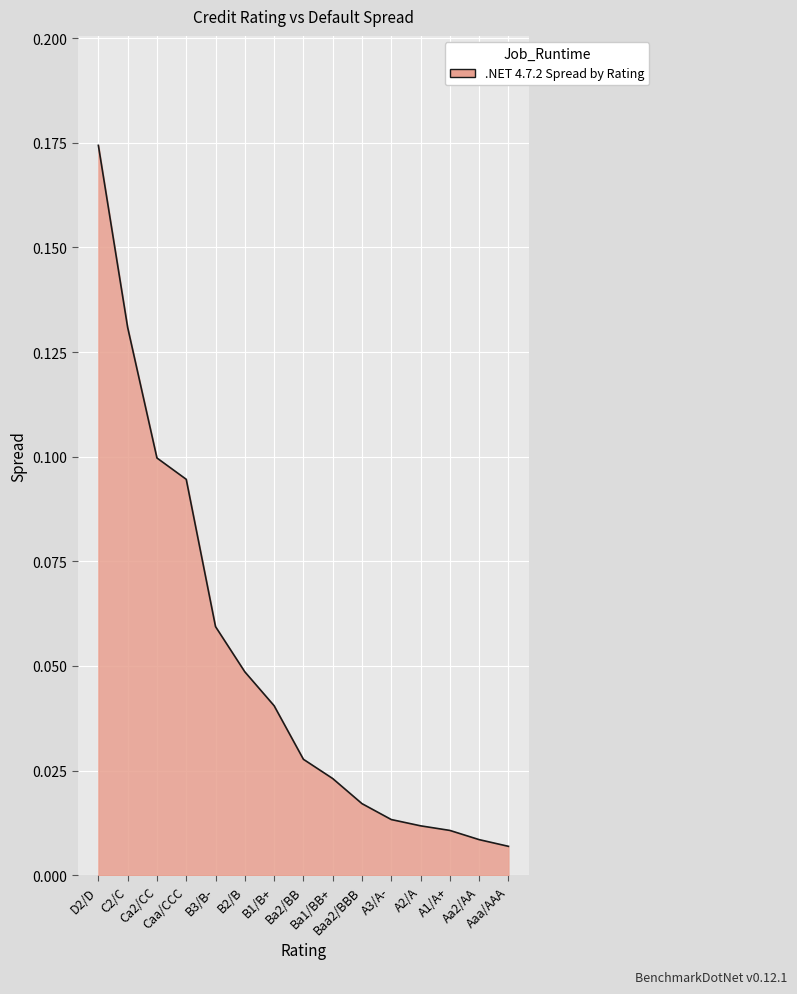

List the labels in order of value, largest first.

D2/D, C2/C, Ca2/CC, Caa/CCC, B3/B-, B2/B, B1/B+, Ba2/BB, Ba1/BB+, Baa2/BBB, A3/A-, A2/A, A1/A+, Aa2/AA, Aaa/AAA